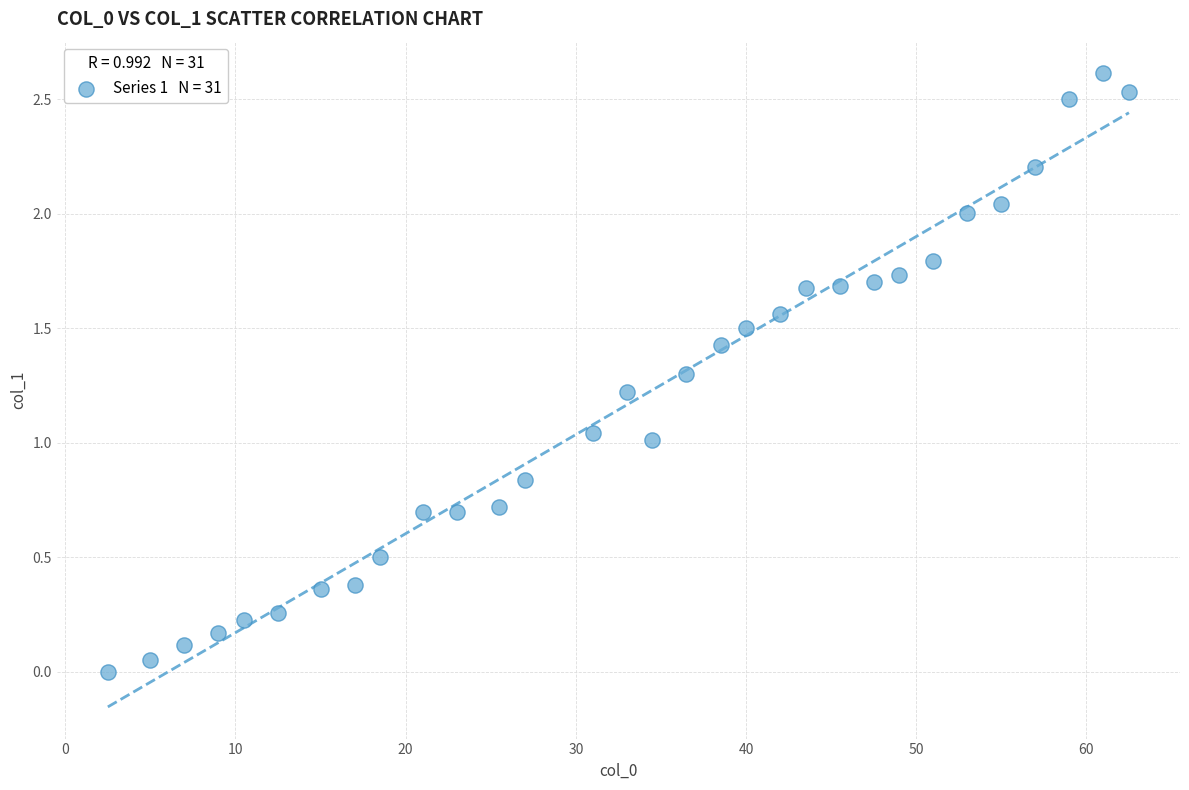

What is the range of X values (max minus min)?

60.0